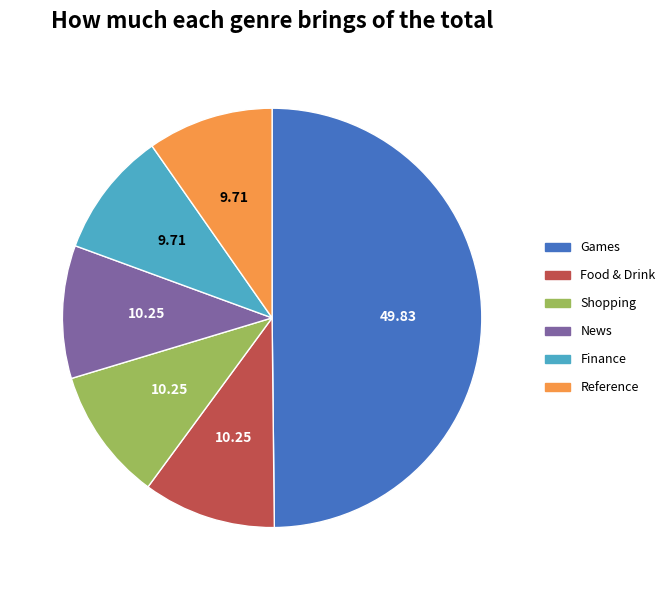

Does Finance account for over 50% of the chart?

No